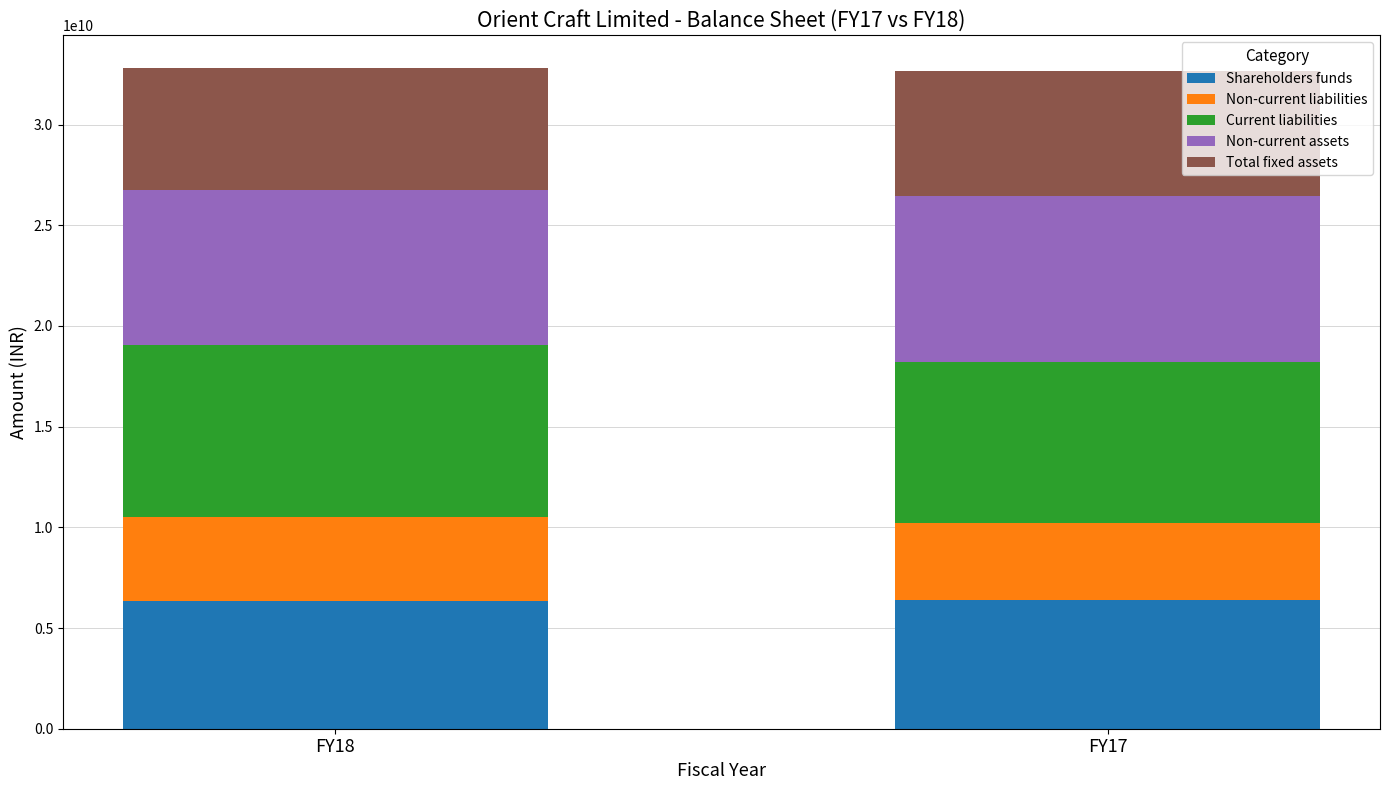

What is the highest value of the Shareholders funds series?

6367859000